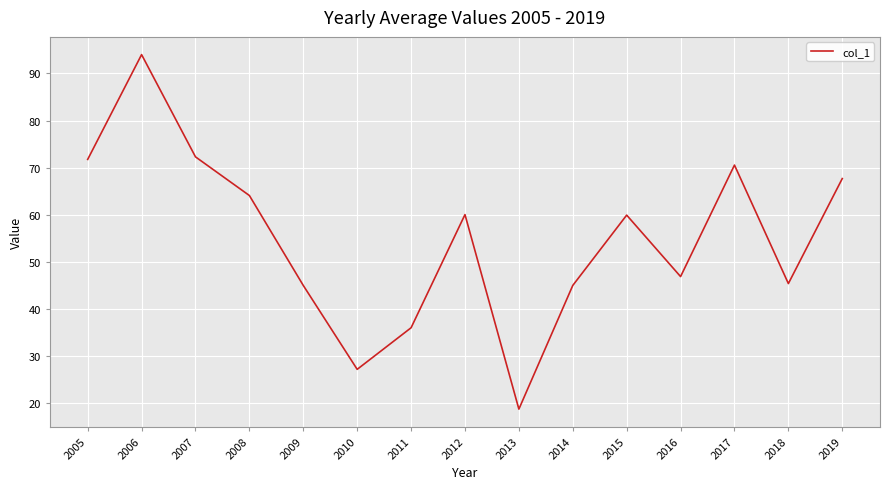

Does the chart have visible grid lines?

Yes